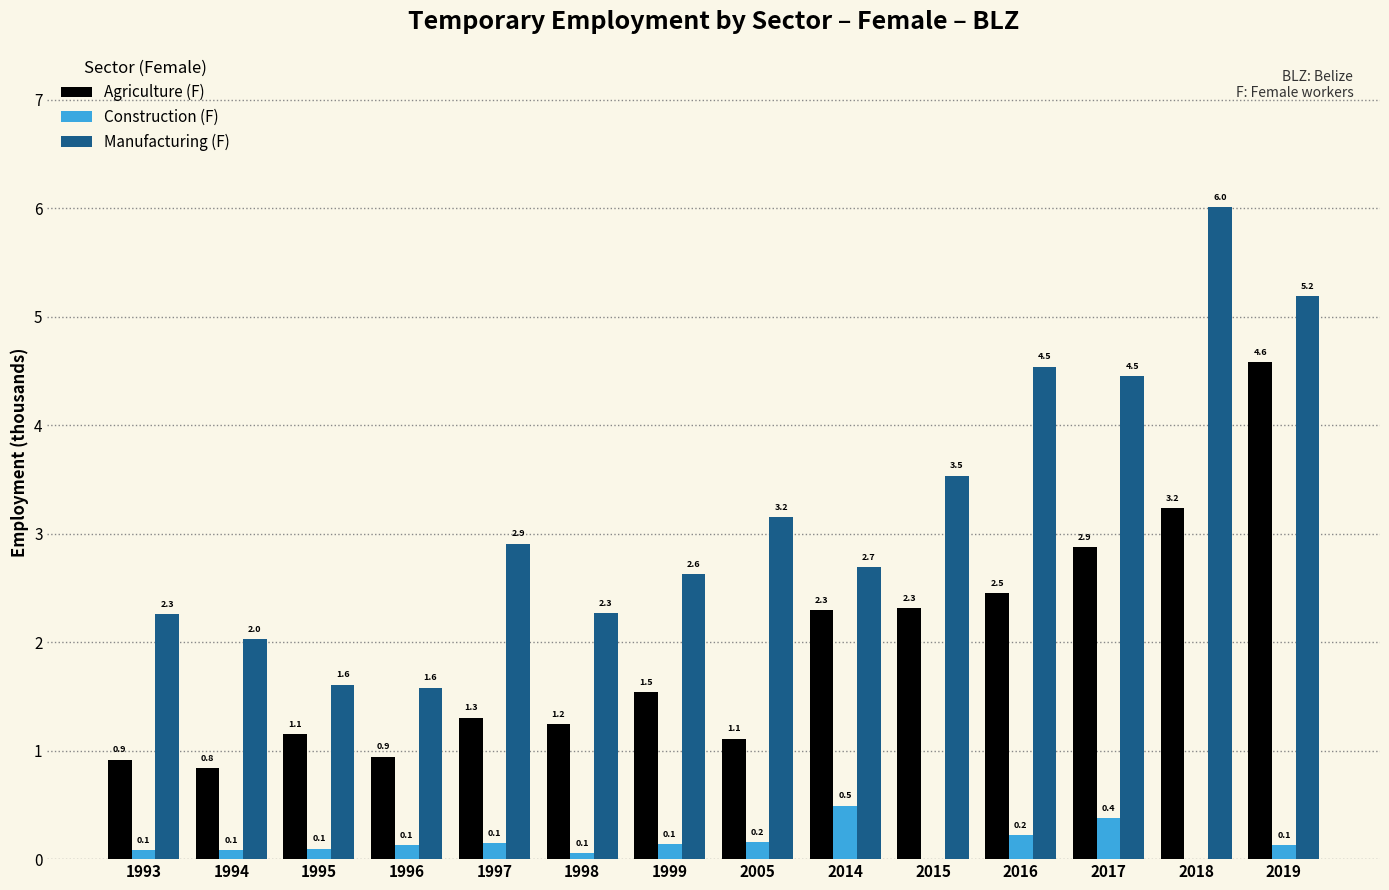

At which category is the sum across all series the highest?

2019